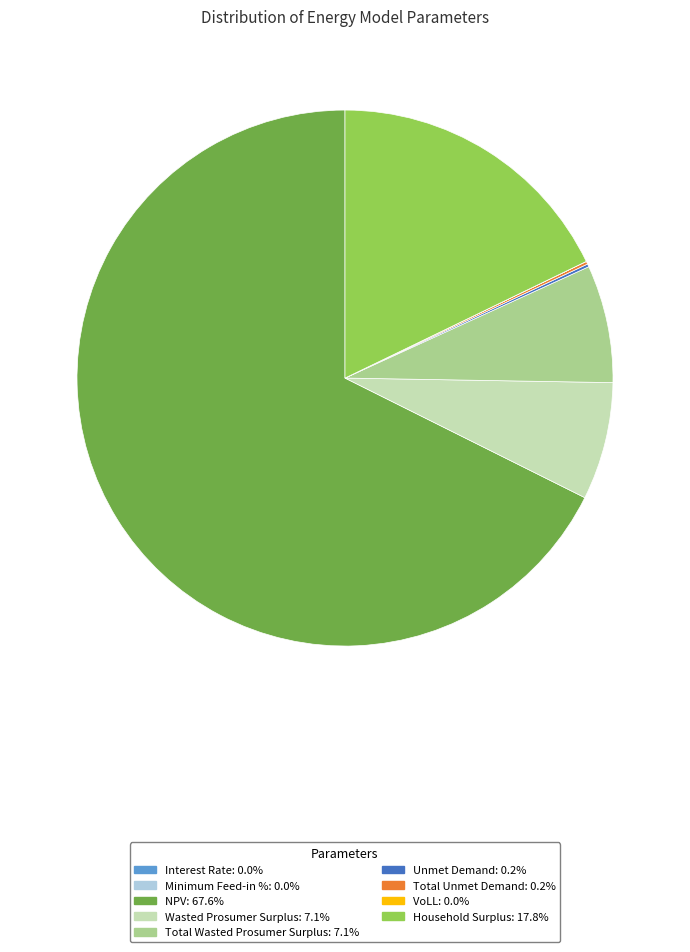

Does Total Wasted Prosumer Surplus represent more than half of the total?

No